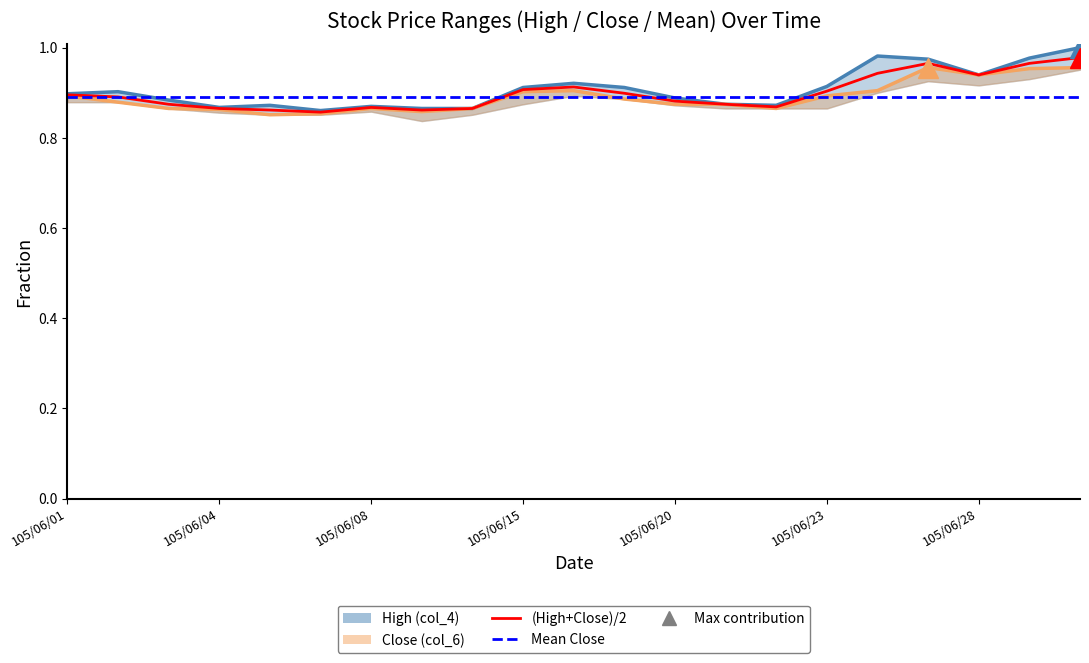

Is it true that Close (col_6) equals 0.5 at 105/06/03?

False